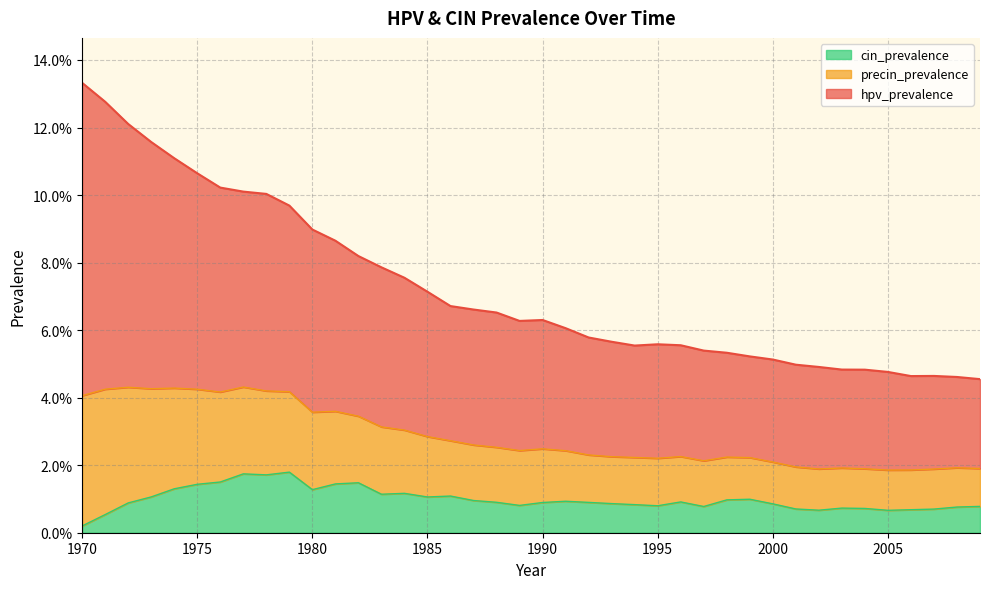

Read the hpv_prevalence value at 1980.

0.1